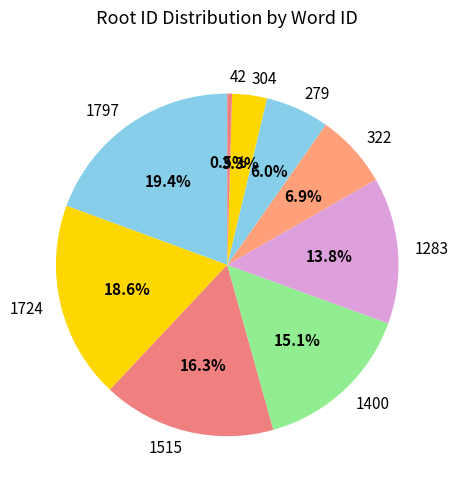

Does any single category account for the majority?

No